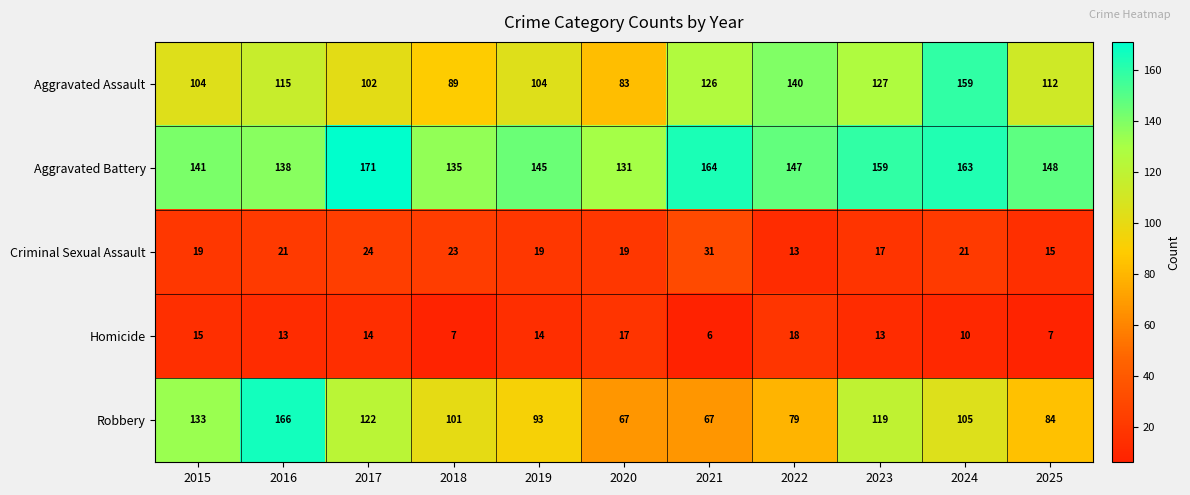

Rank the series by their maximum value, from highest to lowest.

Aggravated Battery, Robbery, Aggravated Assault, Criminal Sexual Assault, Homicide